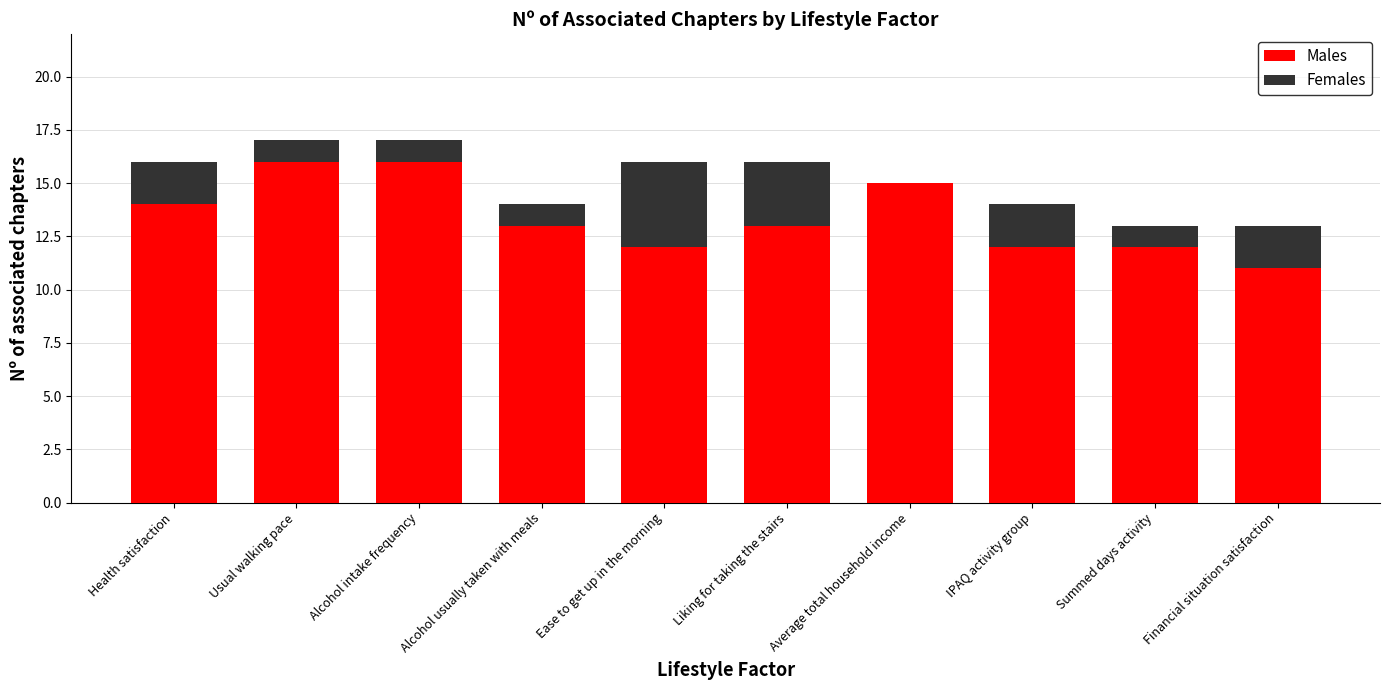

Reading left to right, what are all the values shown in this chart?

Males: 14	16	16	13	12	13	15	12	12	11
Females: 16	17	17	14	16	16	15	14	13	13